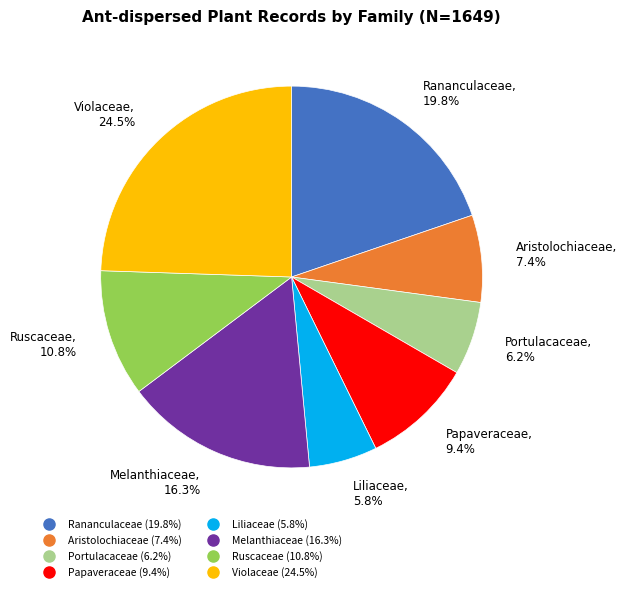

Count the number of slices in the pie.

8